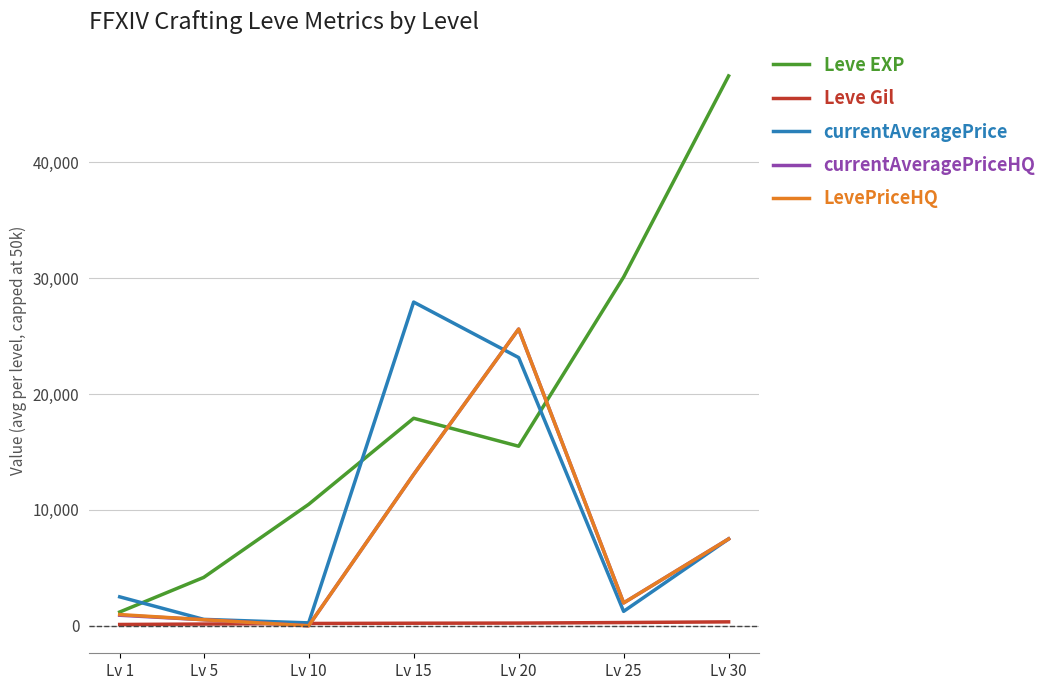

How many intersections are there between currentAveragePrice and Leve EXP?

3